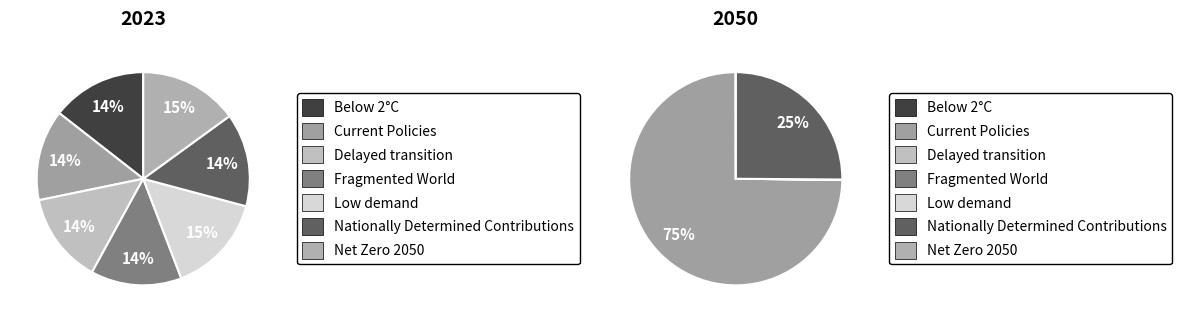

What is the difference between the highest and lowest values at 2?

0.1